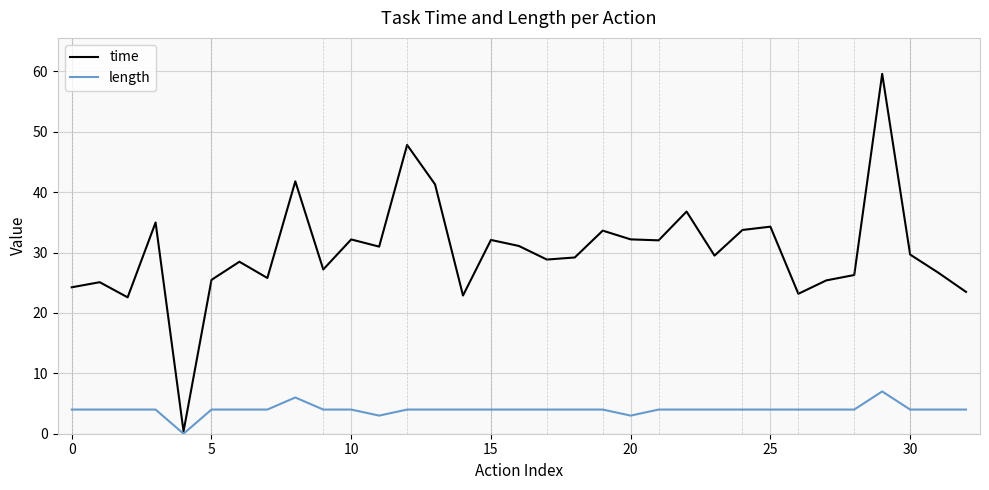

What is the sum of all length values?

131.0